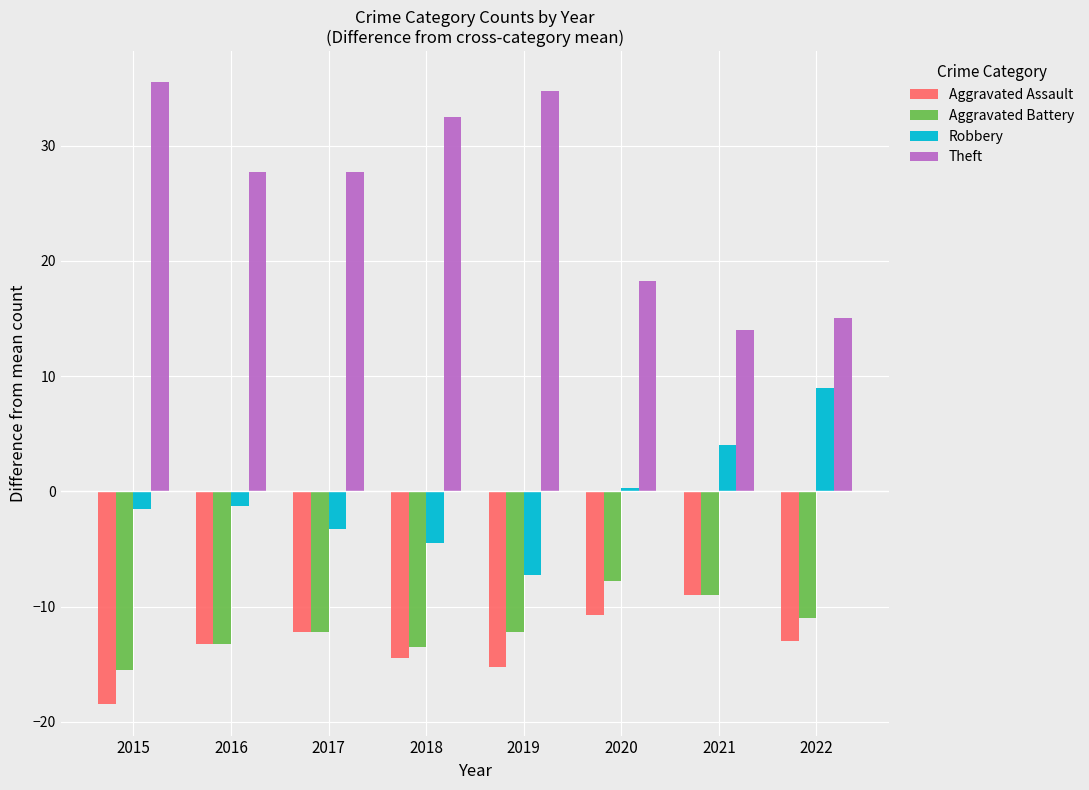

What is the maximum value shown in the chart?

35.5